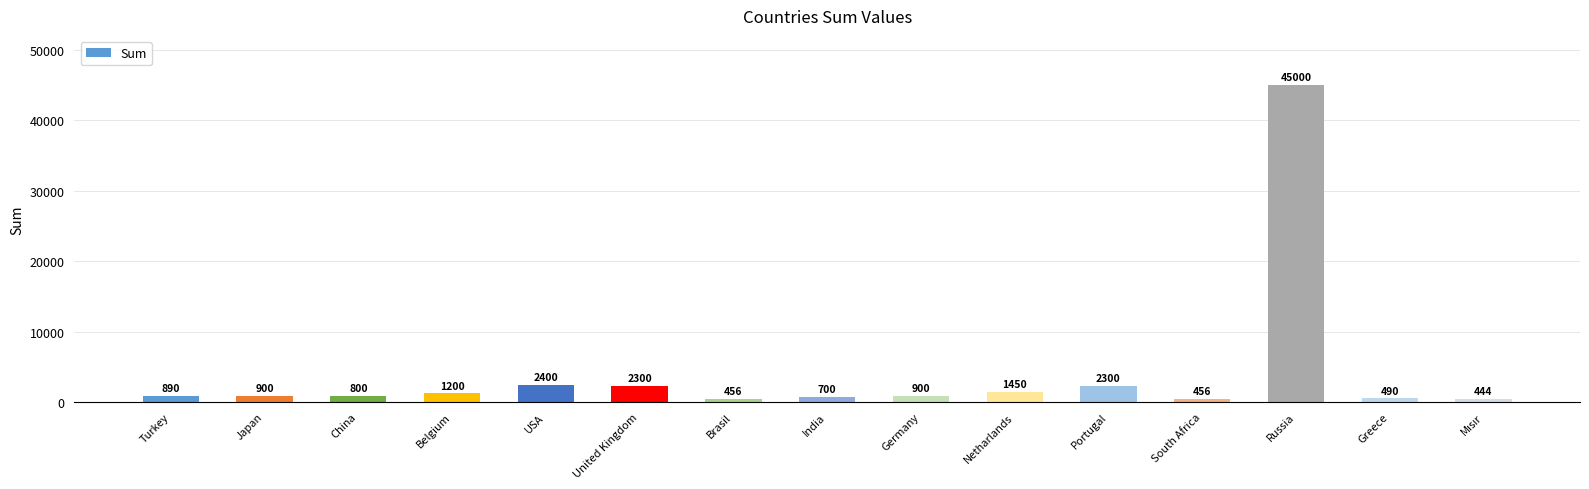

Which label corresponds to the largest value in the chart?

Russia